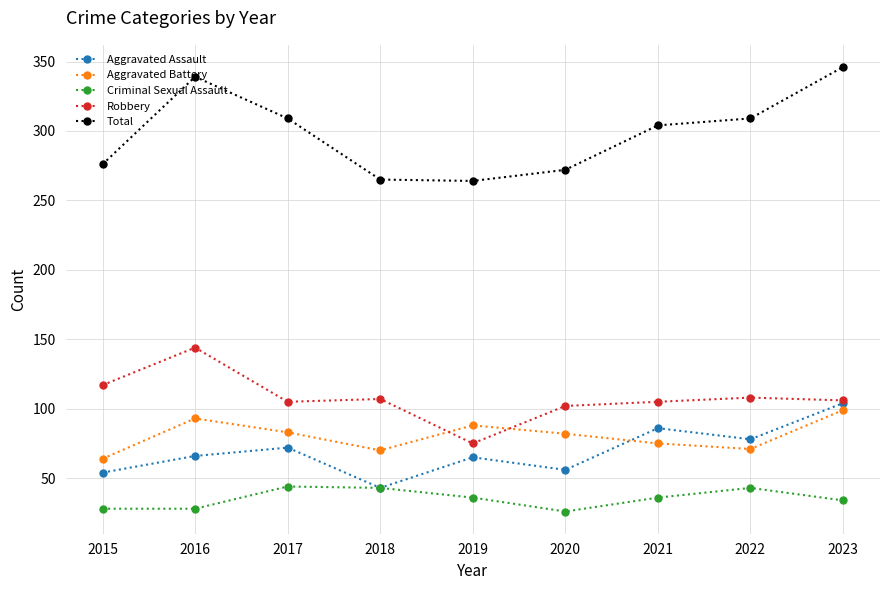

How many data points in Total are less than 304?

4